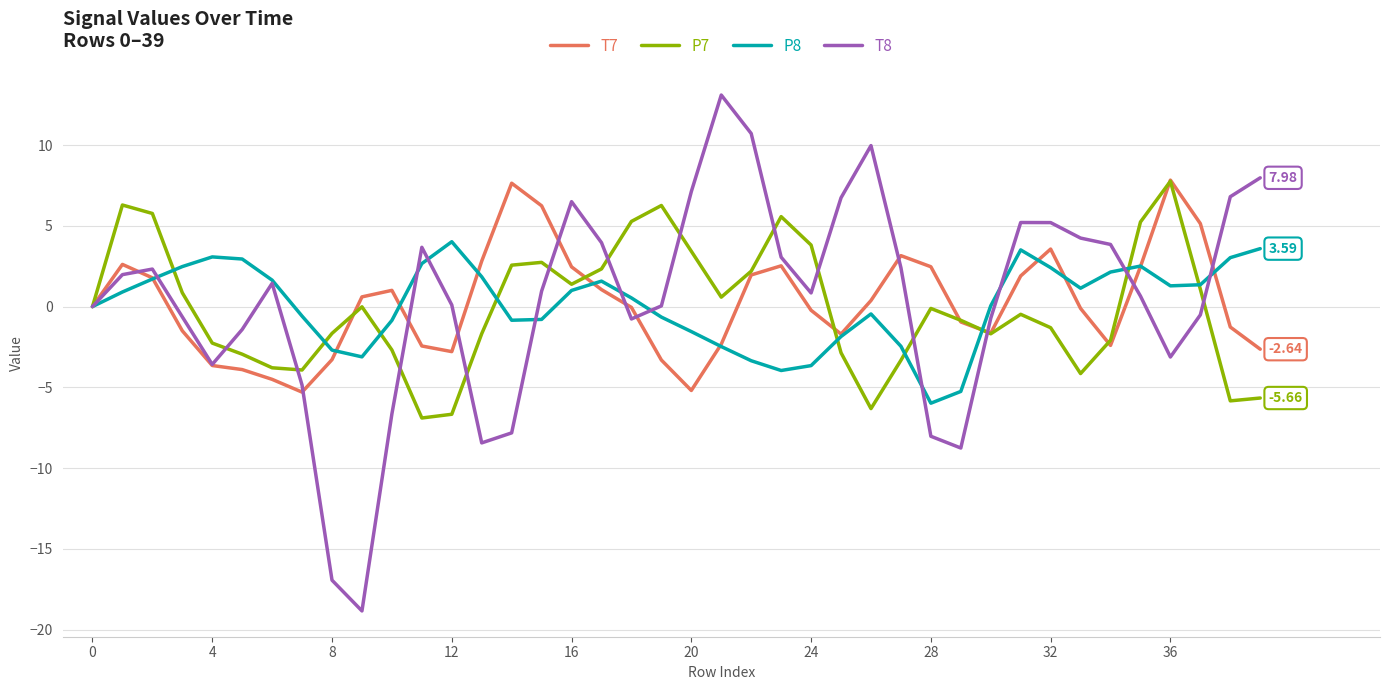

Which series has the largest range (max minus min)?

T8